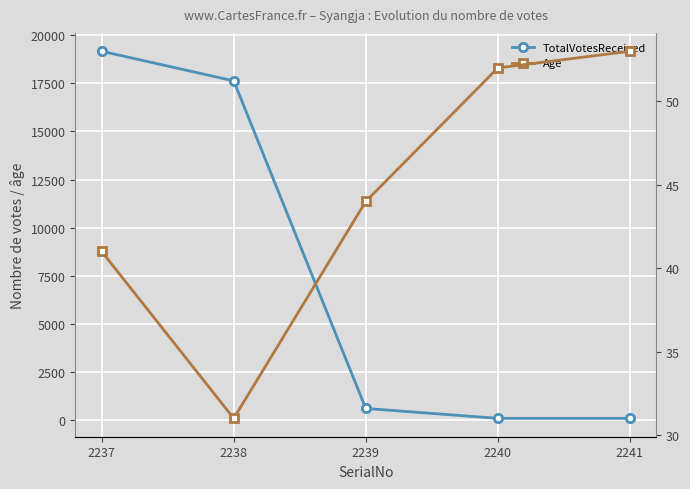

Rank the series at 2239 from highest to lowest value.

TotalVotesReceived, Age